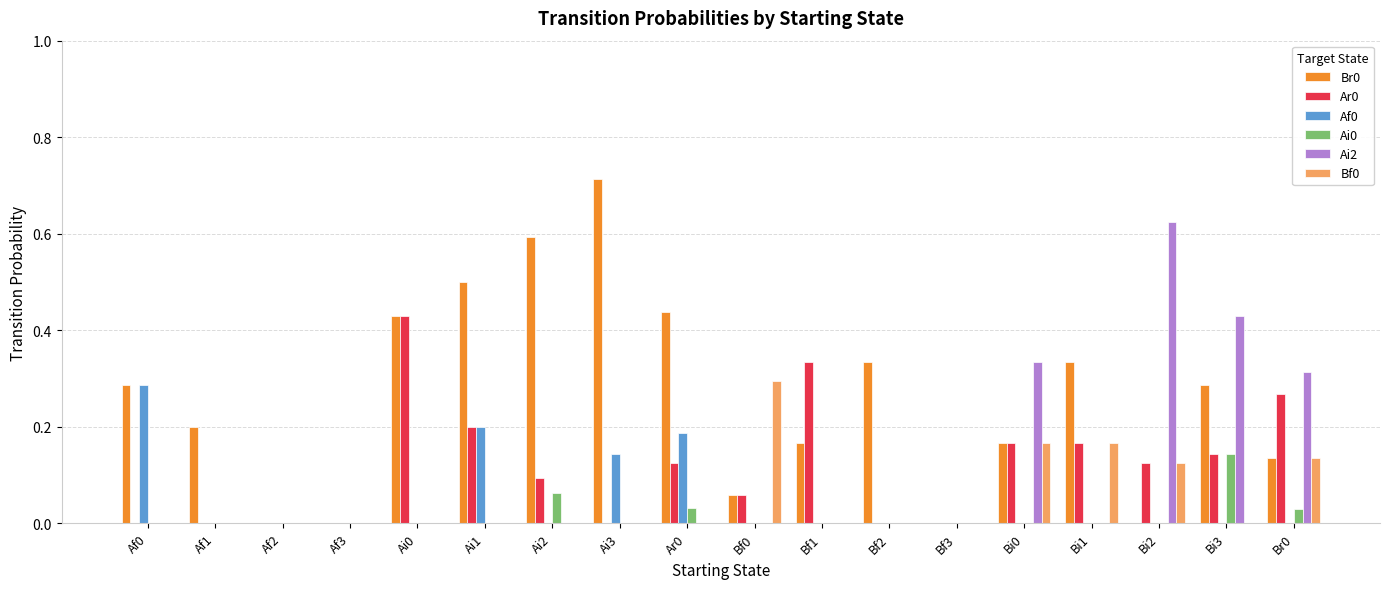

Is the value of Br0 at Bi1 greater than the value of Bf0 at Ai2?

Yes